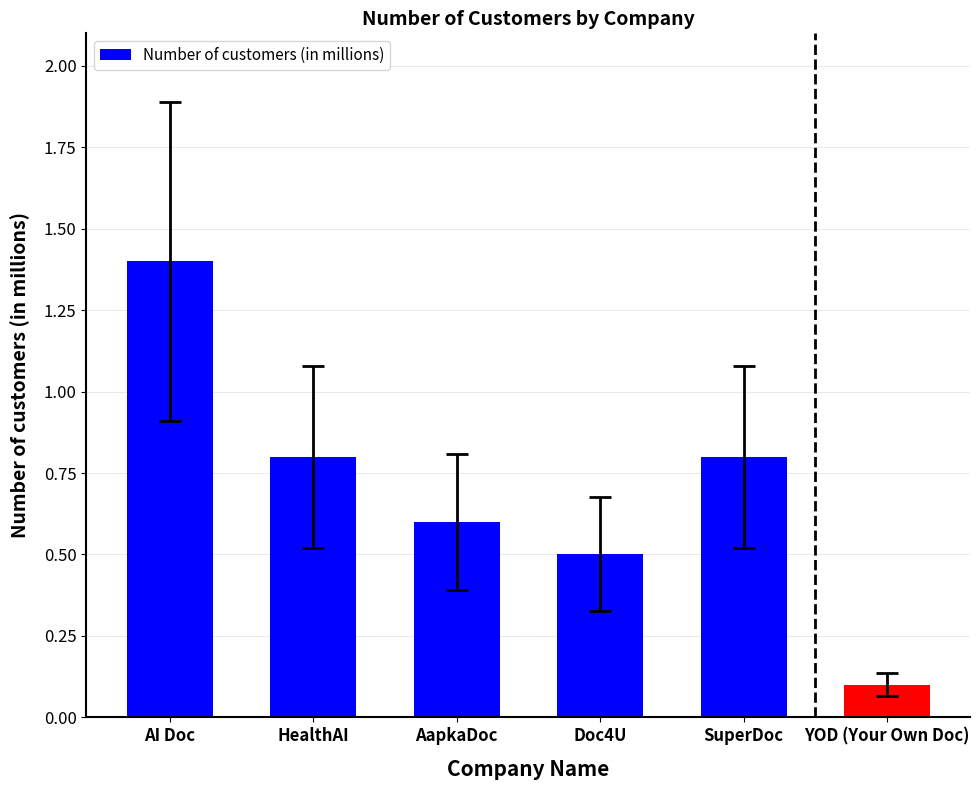

What is the change in value from Doc4U to SuperDoc?

+0.3